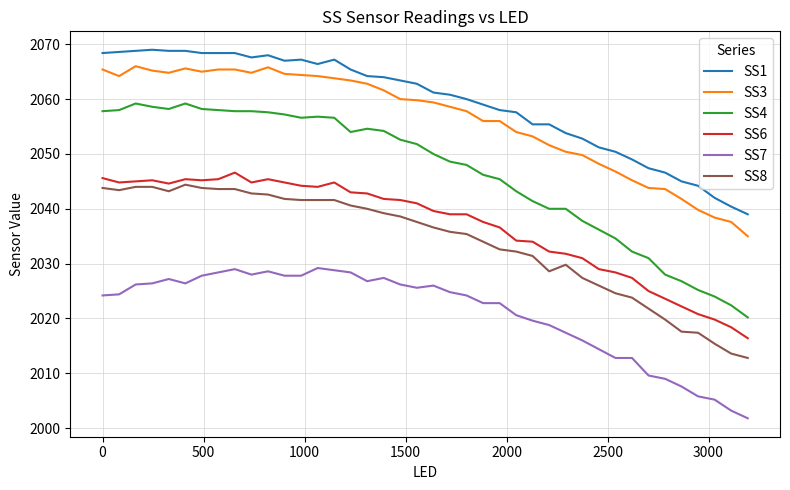

Which series has the largest total across all categories?

SS1